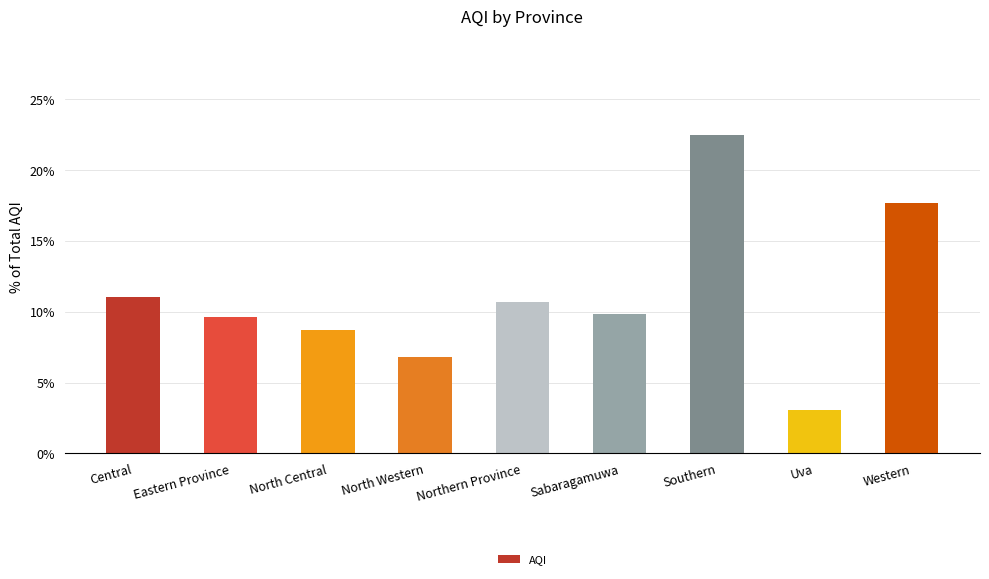

What is the difference between the values at Northern Province and North Central?

2.0